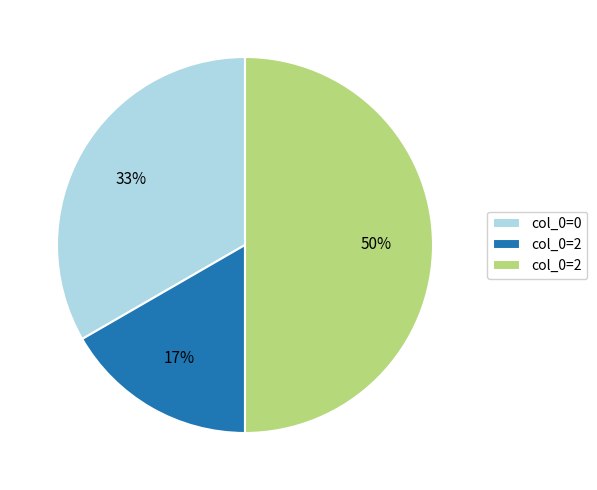

To the nearest percent, what is the average slice percentage?

33%